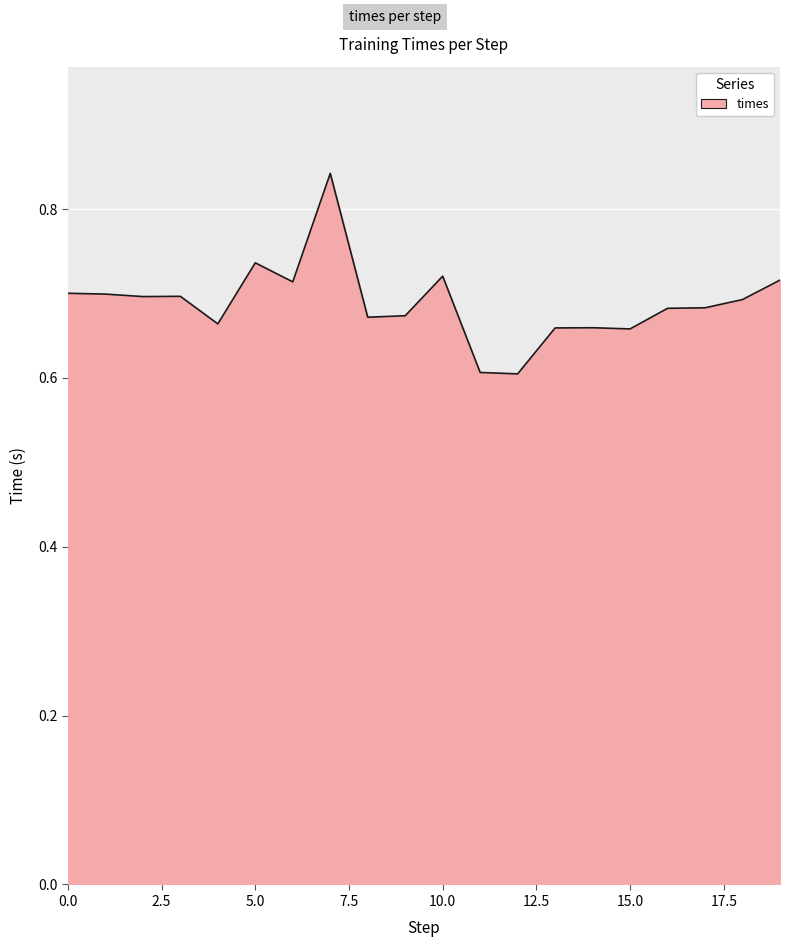

What is the minimum value shown in the chart?

0.6